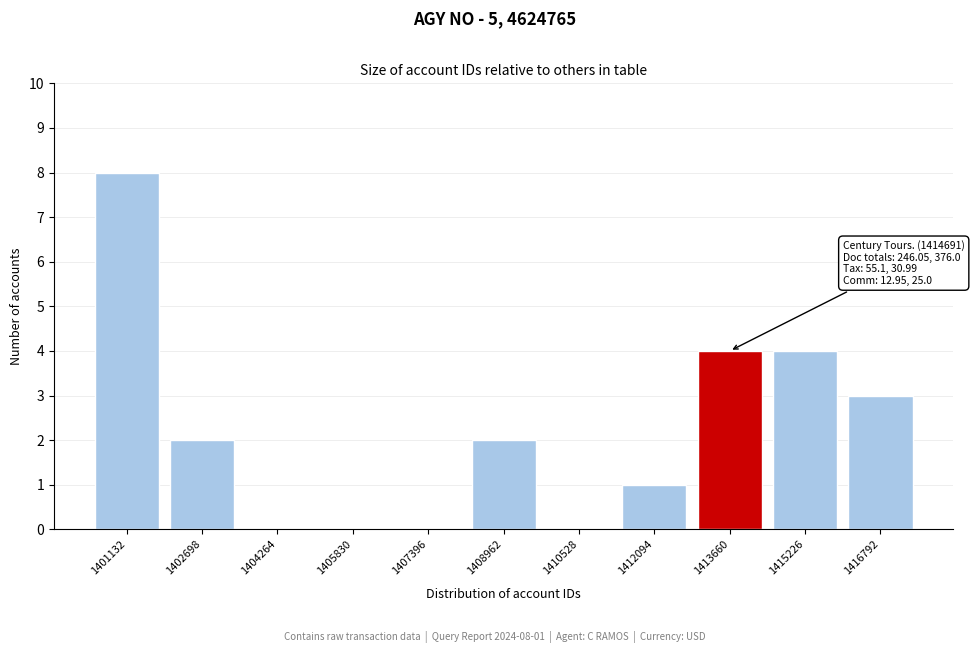

Reading right to left, transcribe all the data shown in this chart.

1416792=3	1415226=4	1413660=4	1412094=1	1410528=0	1408962=2	1407396=0	1405830=0	1404264=0	1402698=2	1401132=8